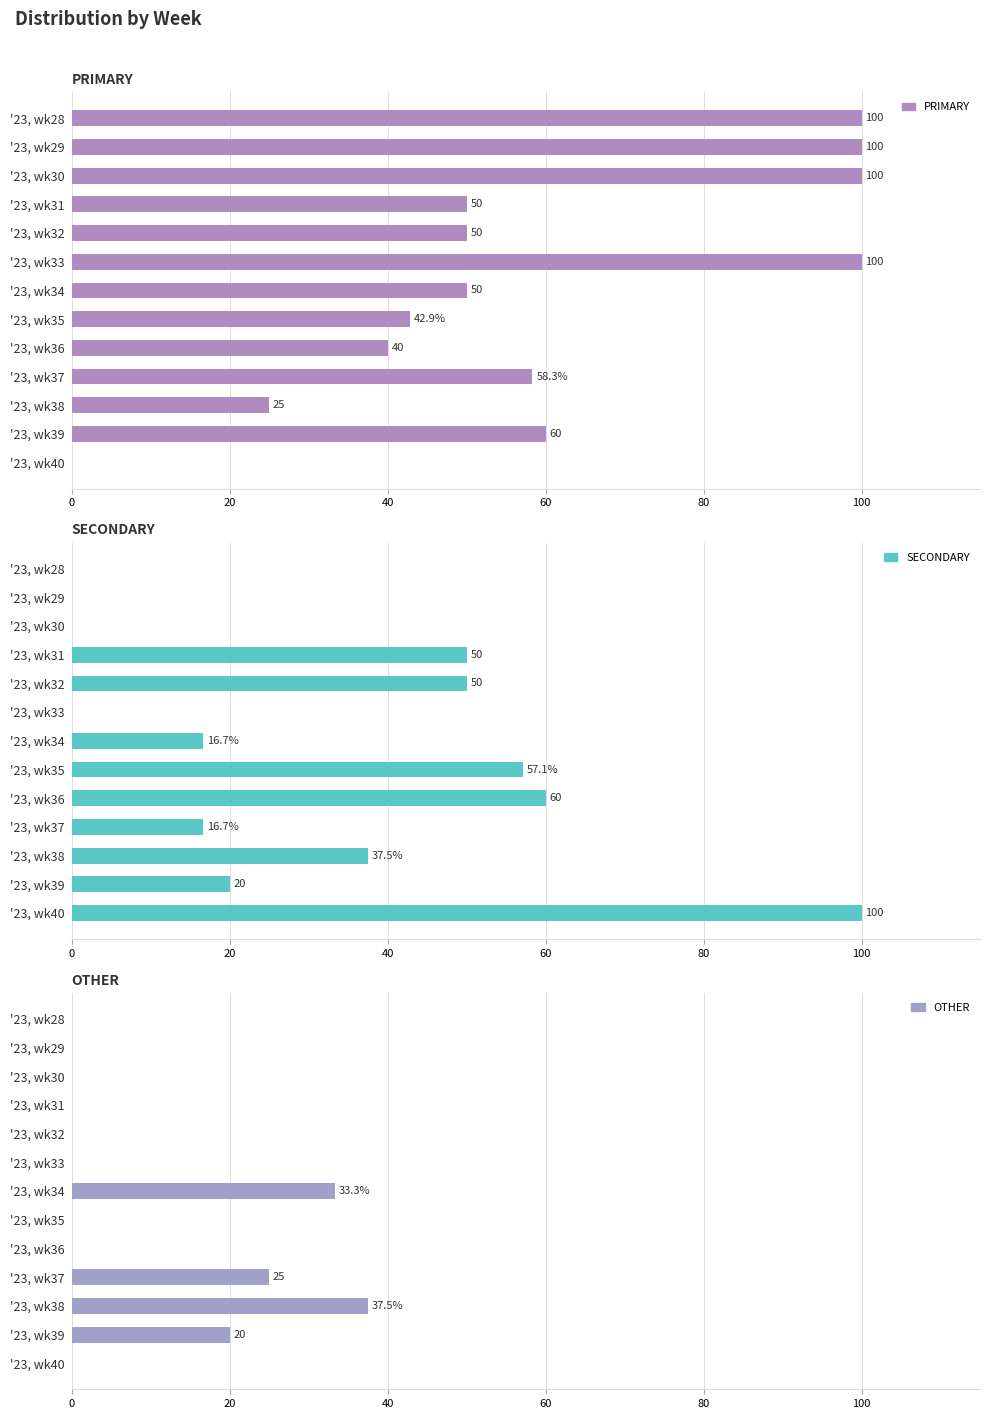

What are all the series names shown in the legend?

PRIMARY, SECONDARY, OTHER